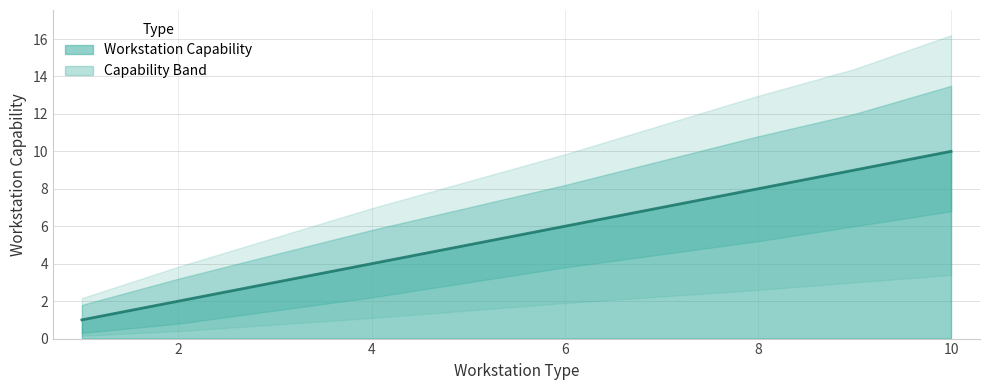

At which category is the sum across all series the highest?

1